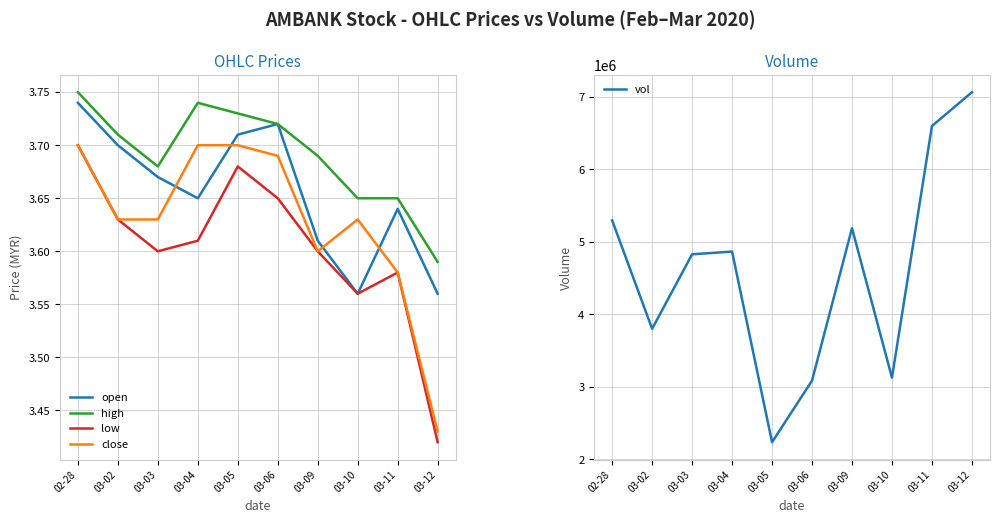

What is the value of the high point at the 7th from the left?

3.7